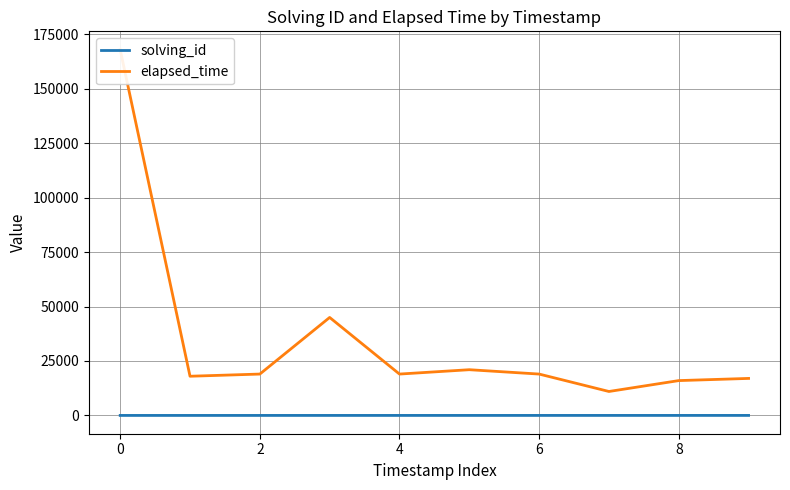

True or false: solving_id and elapsed_time intersect in this chart.

False